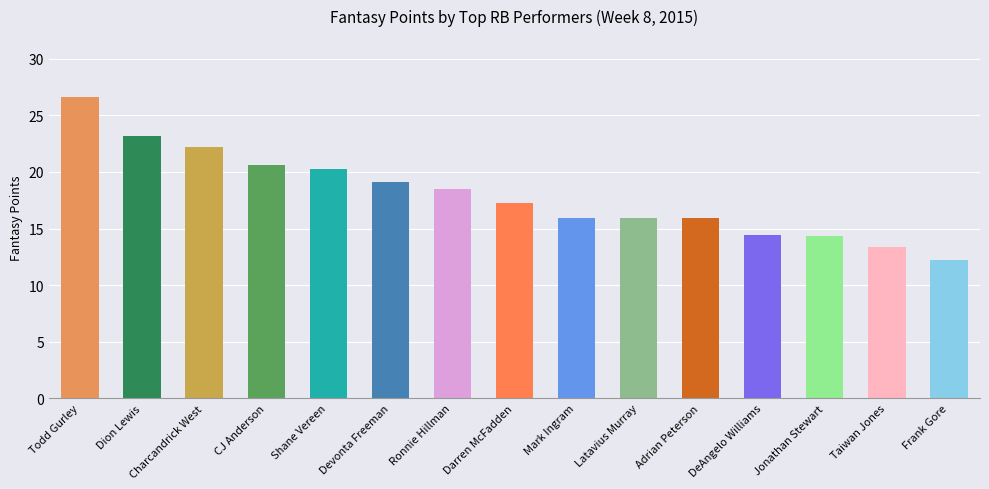

True or false: the data shows 4.9 at Jonathan Stewart.

False